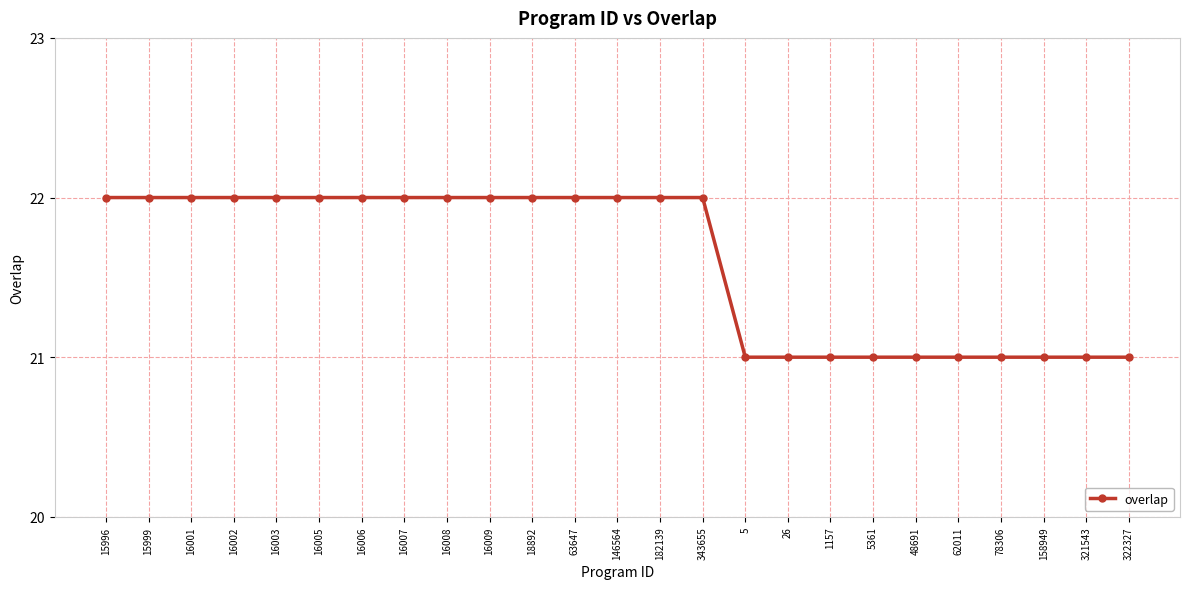

How many values are between 21 and 22?

25